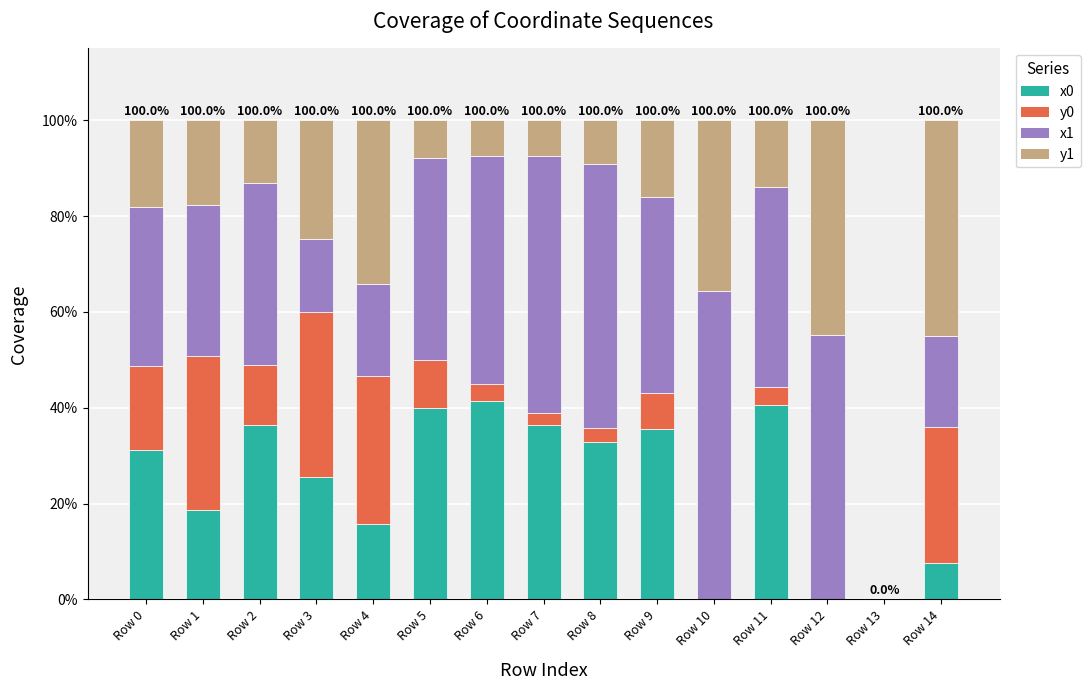

True or false: x0 has a value of -22.9 at Row 10.

False